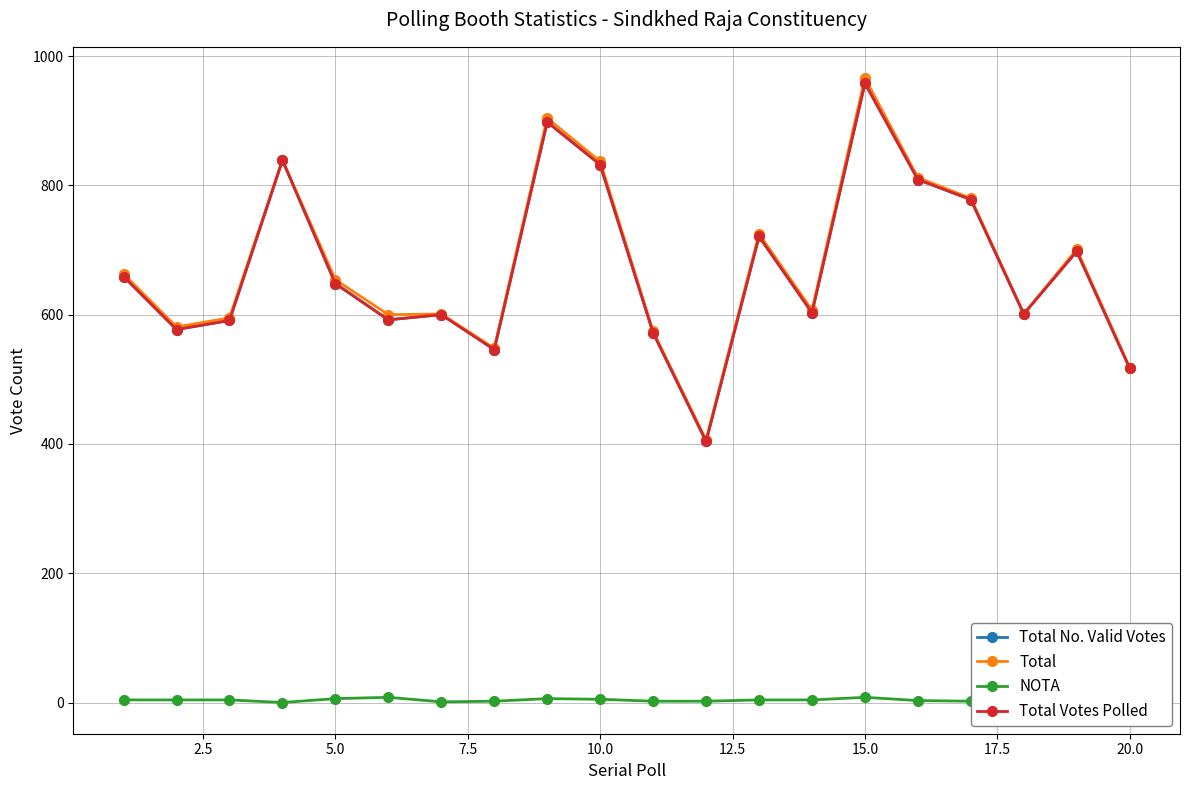

How many data points in Total are above 654?

9